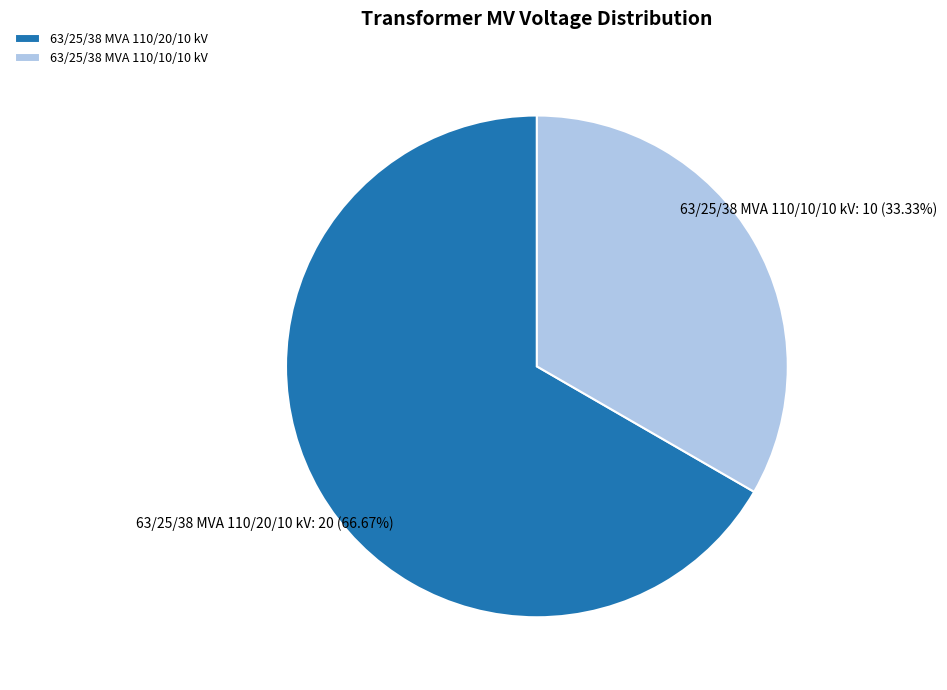

Rank the categories by value from lowest to highest.

63/25/38 MVA 110/10/10 kV, 63/25/38 MVA 110/20/10 kV